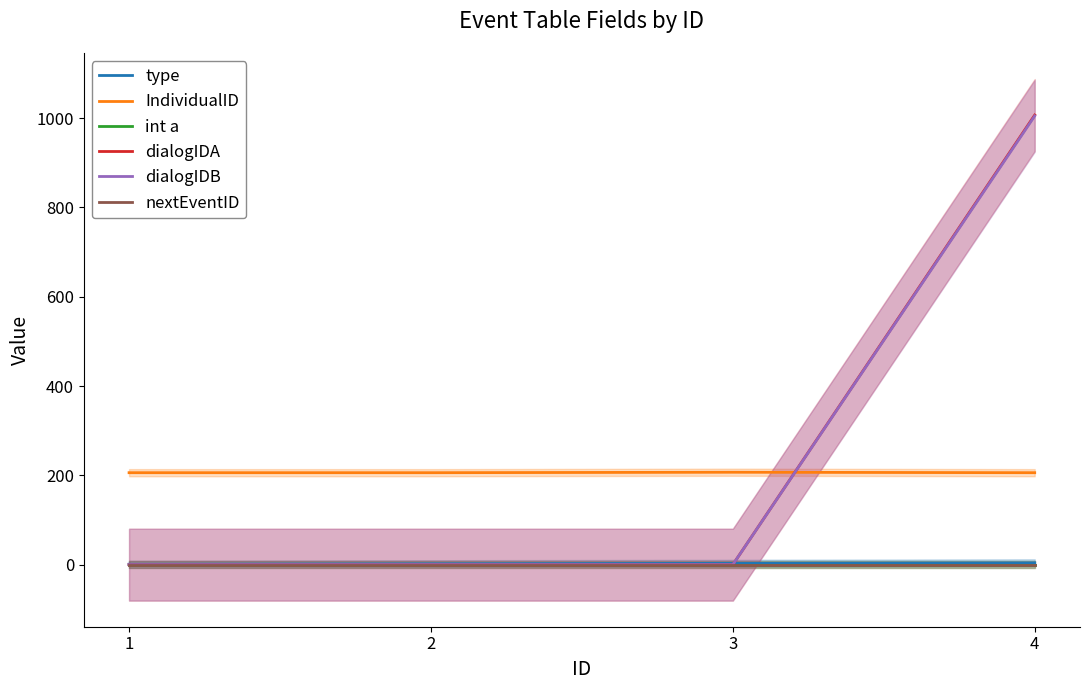

Which series has the largest range (max minus min)?

dialogIDA